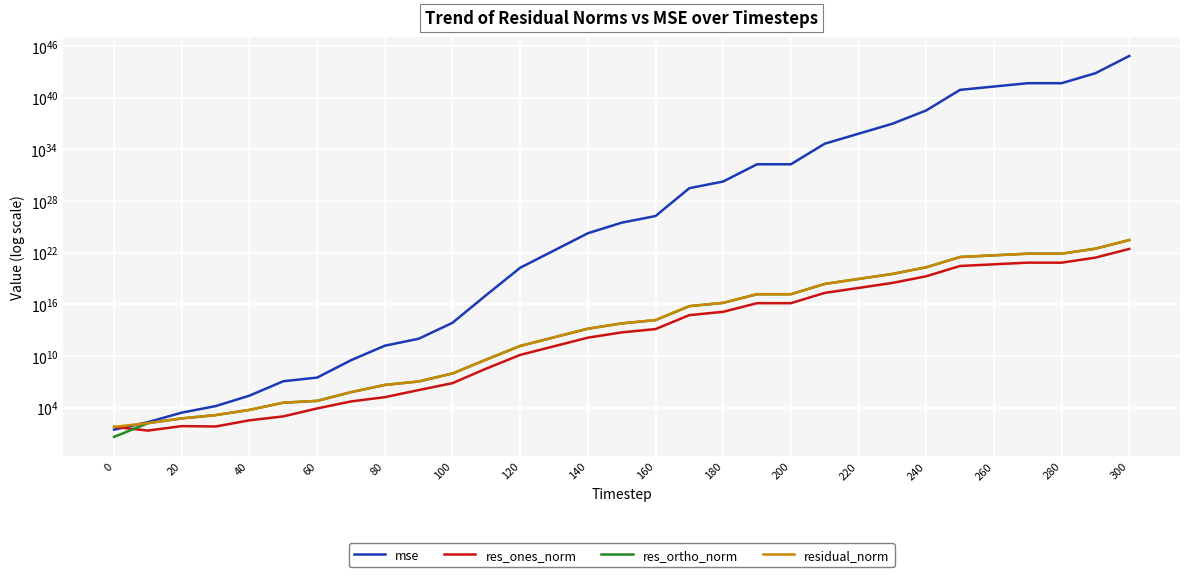

Does the chart display data point markers on the line(s)?

No